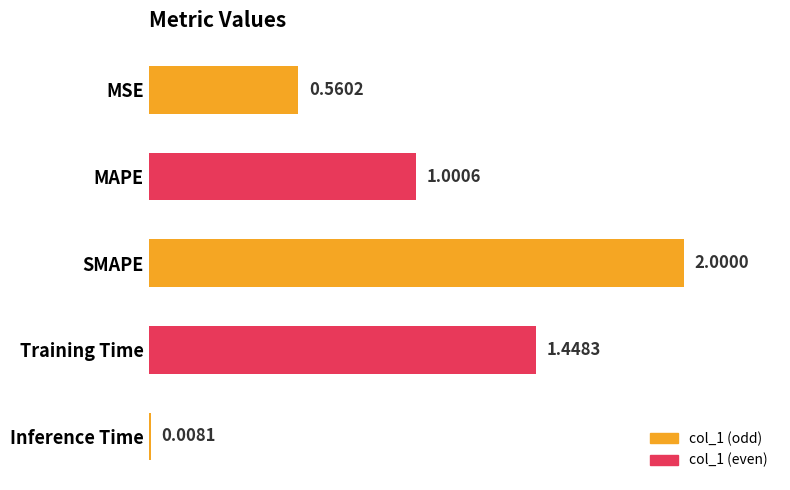

What is the label of the 3rd bar from the bottom?

SMAPE